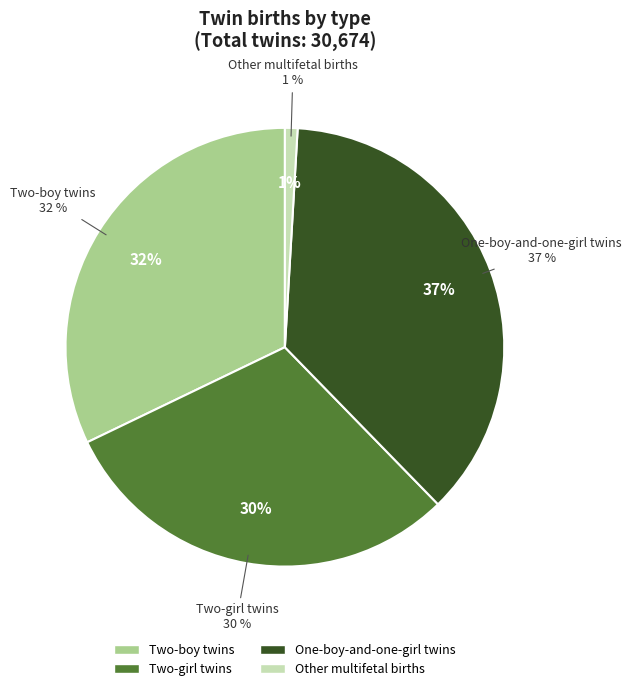

Rank the series by their maximum value, from highest to lowest.

One-boy-and-one-girl twins, Two-boy twins, Two-girl twins, Other multifetal births